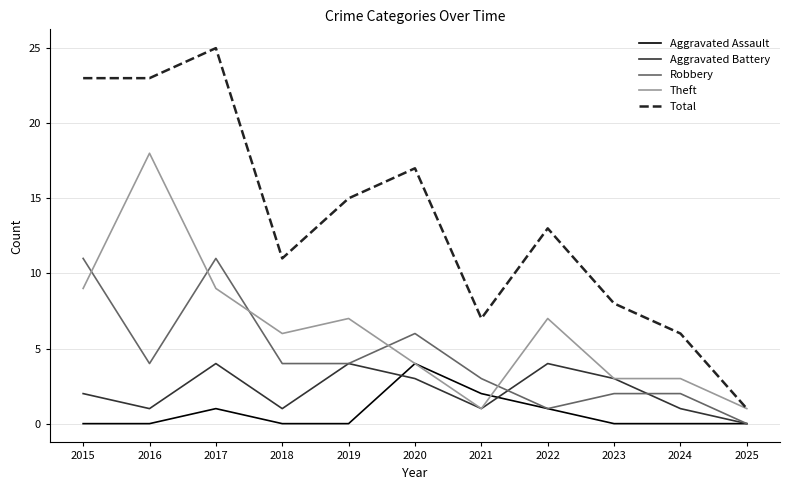

Where is the first local minimum for Aggravated Battery?

2016